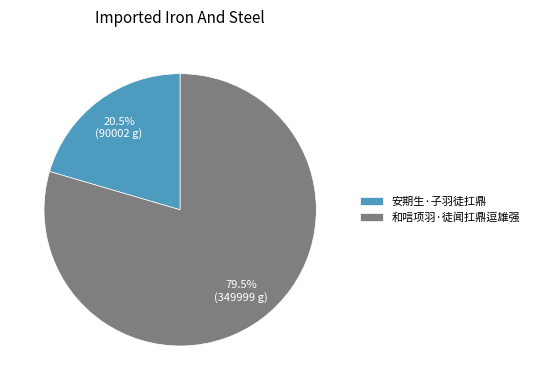

How many slices are in this pie chart?

2